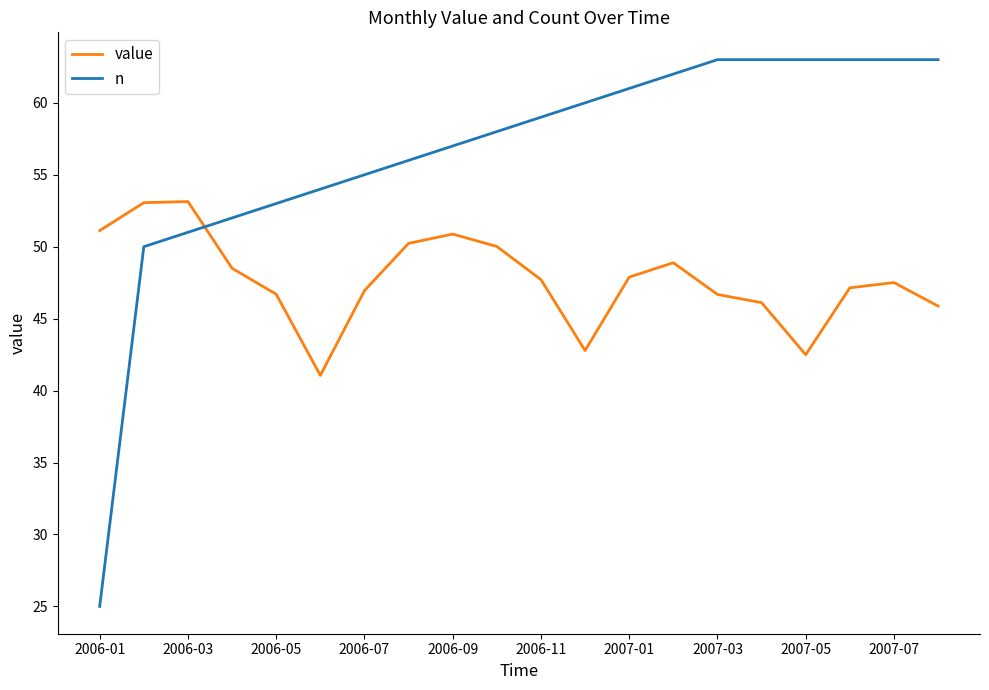

Which series has the widest spread of values?

n